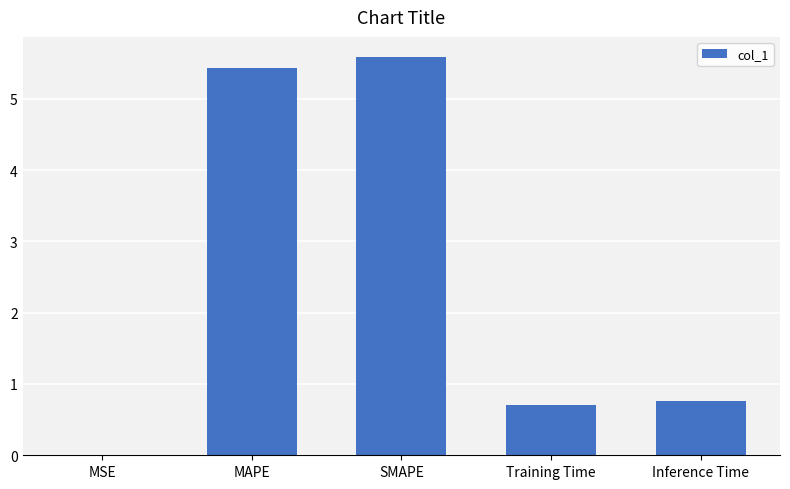

Which category has the highest value across all series?

SMAPE